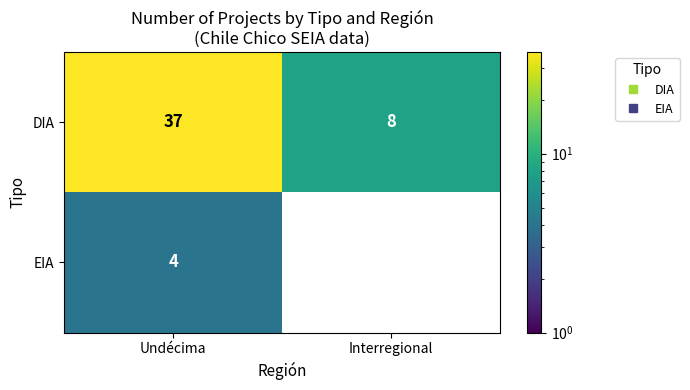

What is the sum of the EIA values at Interregional and Undécima?

4